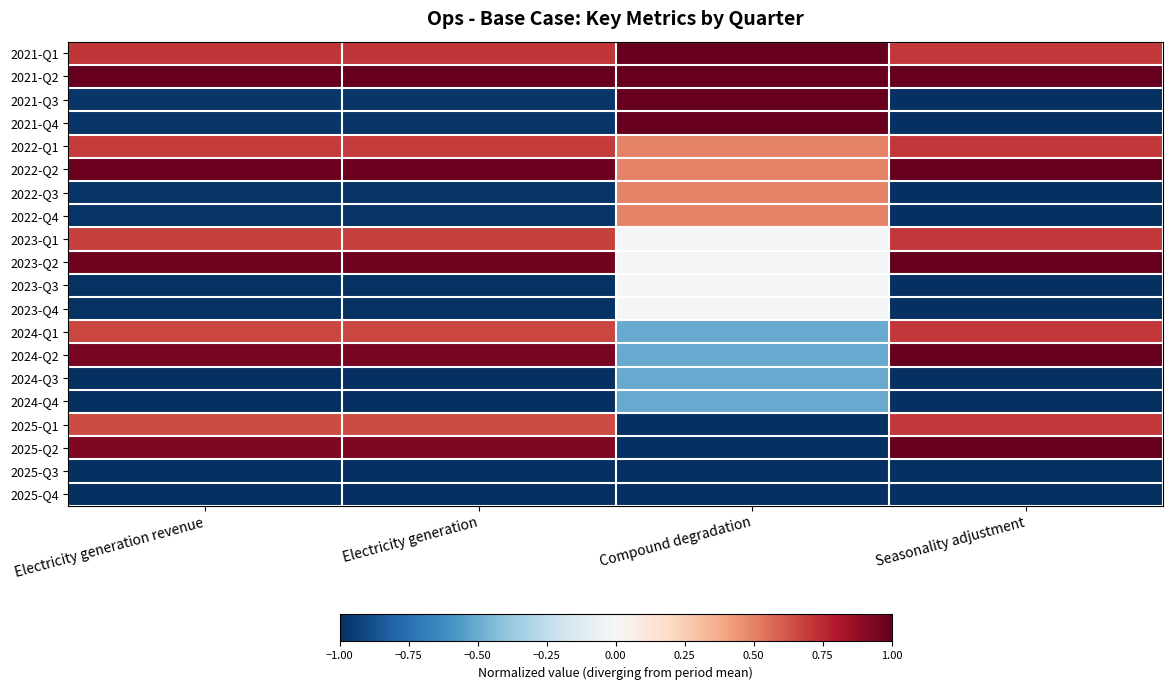

Count the number of data series in this chart.

20